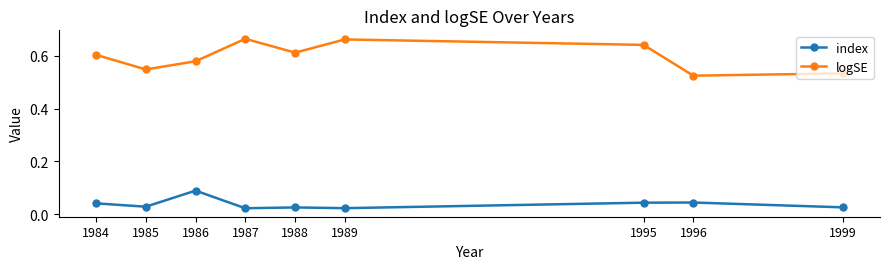

Which series has the largest total across all categories?

logSE